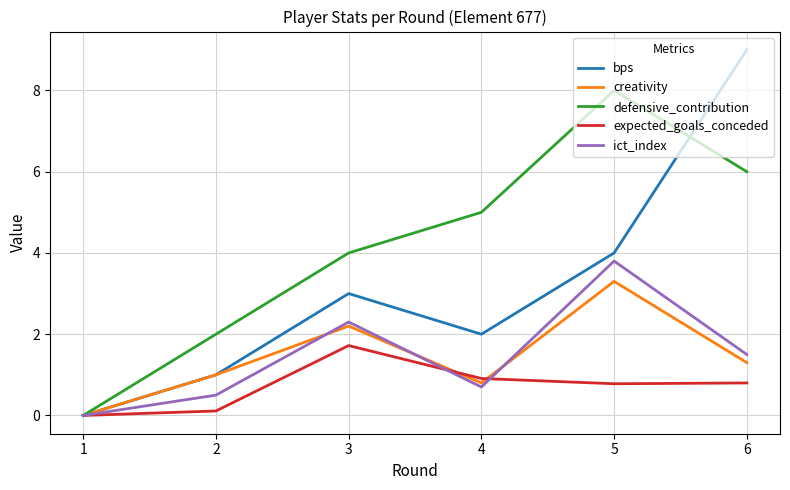

List the series in order of their peak value, highest first.

bps, defensive_contribution, ict_index, creativity, expected_goals_conceded